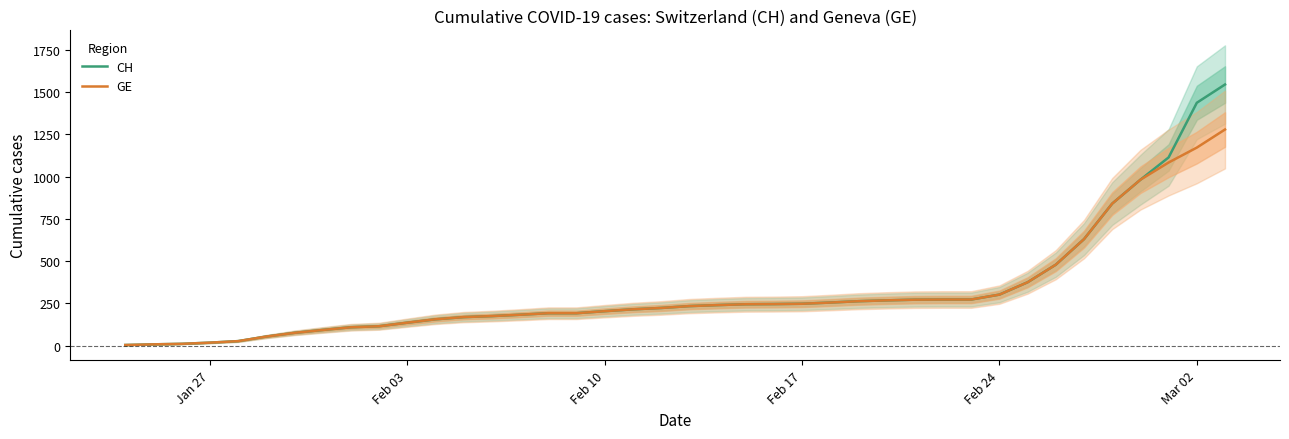

What are all the series names shown in the legend?

CH, GE